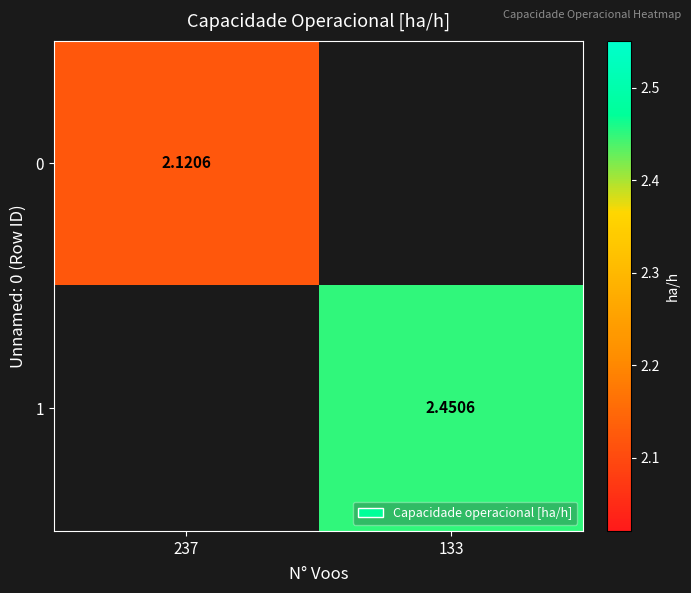

At which label does 0 reach its minimum?

237